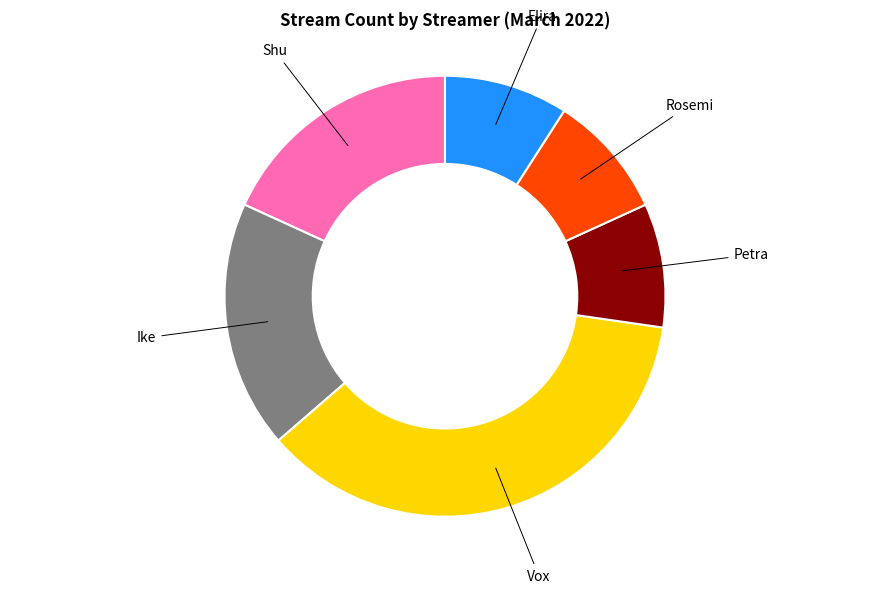

Approximately how many times larger is the value at Ike compared to Rosemi?

2.0